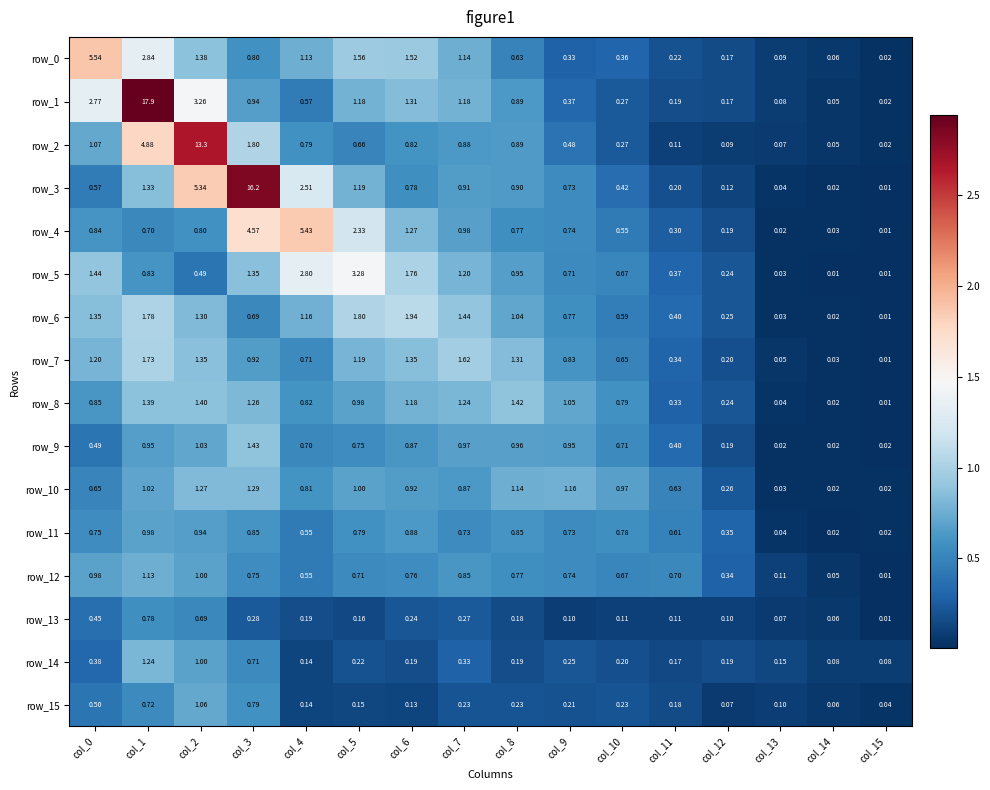

Is the value of row_2 at col_7 greater than the value of row_15 at col_2?

No